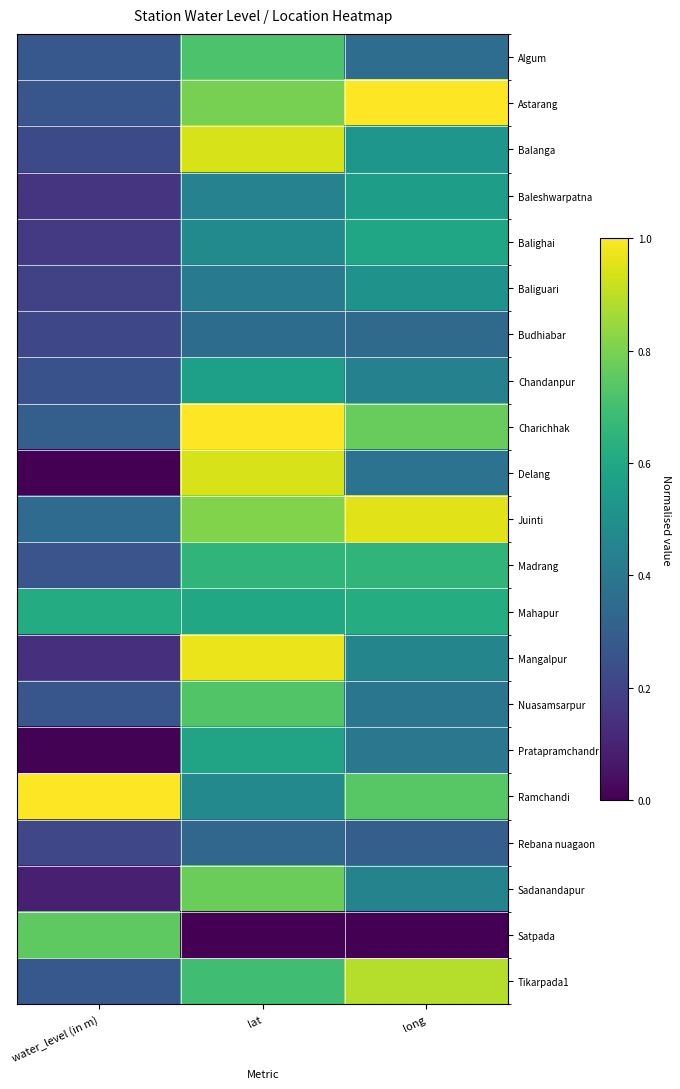

Rank the series at water_level (in m) from lowest to highest value.

Delang, Pratapramchandr, Sadanandapur, Mangalpur, Baleshwarpatna, Balighai, Baliguari, Rebana nuagaon, Budhiabar, Balanga, Chandanpur, Madrang, Nuasamsarpur, Astarang, Algum, Tikarpada1, Charichhak, Juinti, Mahapur, Satpada, Ramchandi